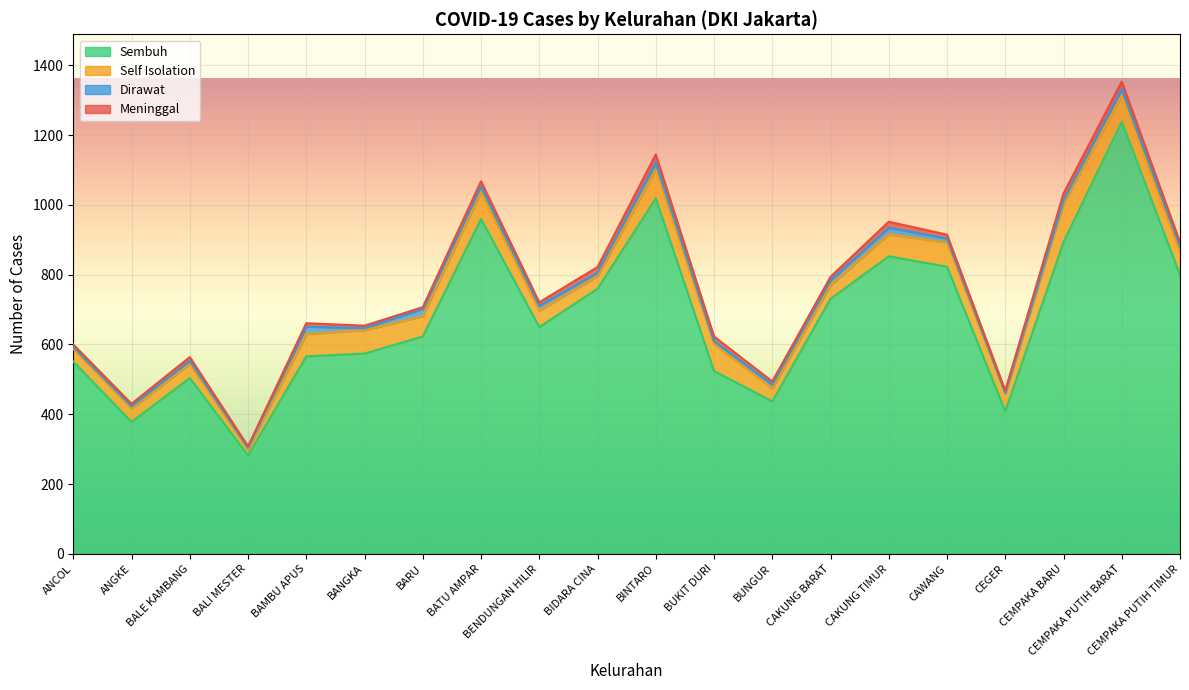

What is the minimum value for Dirawat?

3